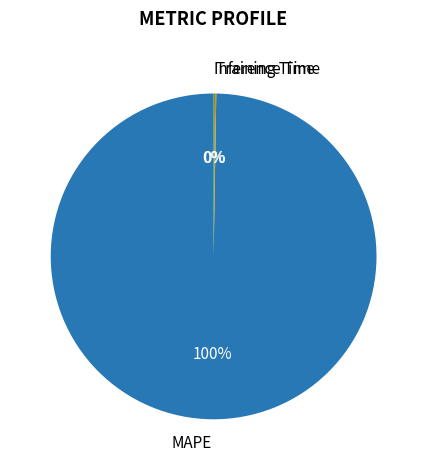

Which category has the biggest portion of the pie?

MAPE